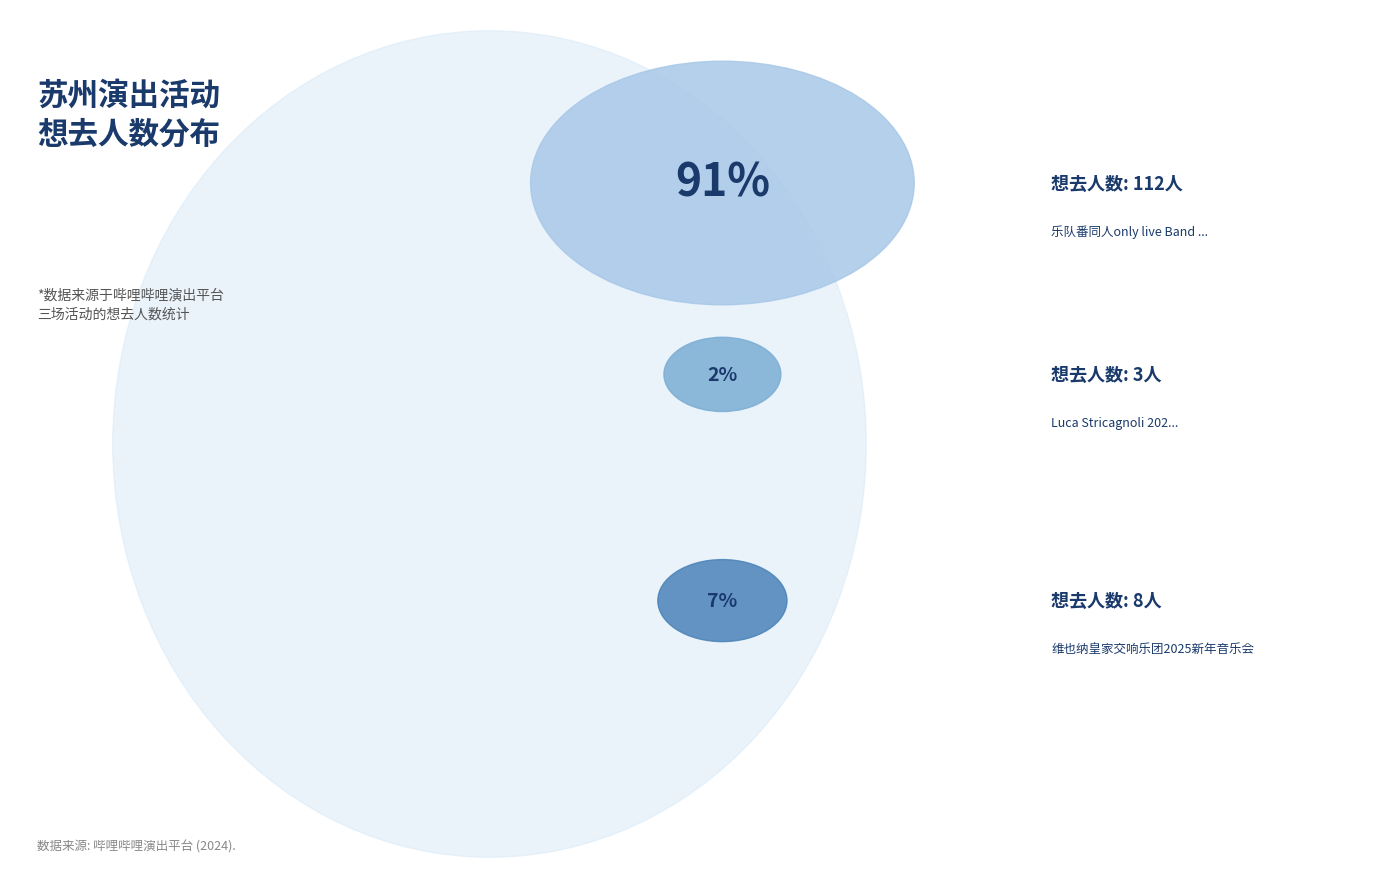

How many segments does this pie chart have?

3